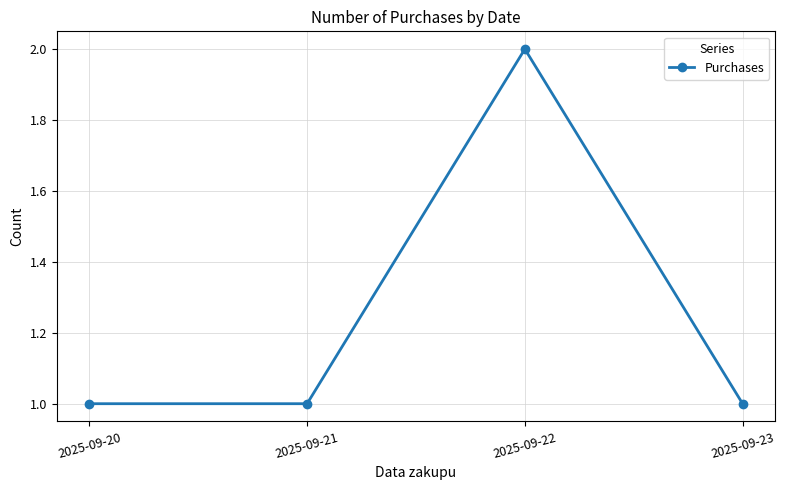

Is this an area chart (filled region under the line)?

No